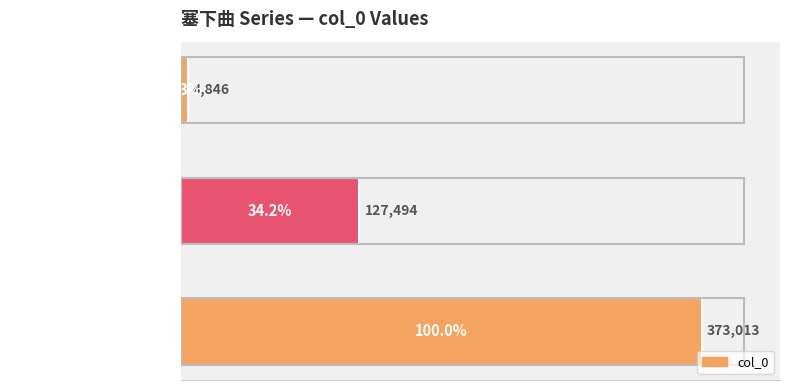

Between 塞下曲·天声未畅威穷发 and 塞下曲·天兵下北荒, which is larger?

塞下曲·天声未畅威穷发